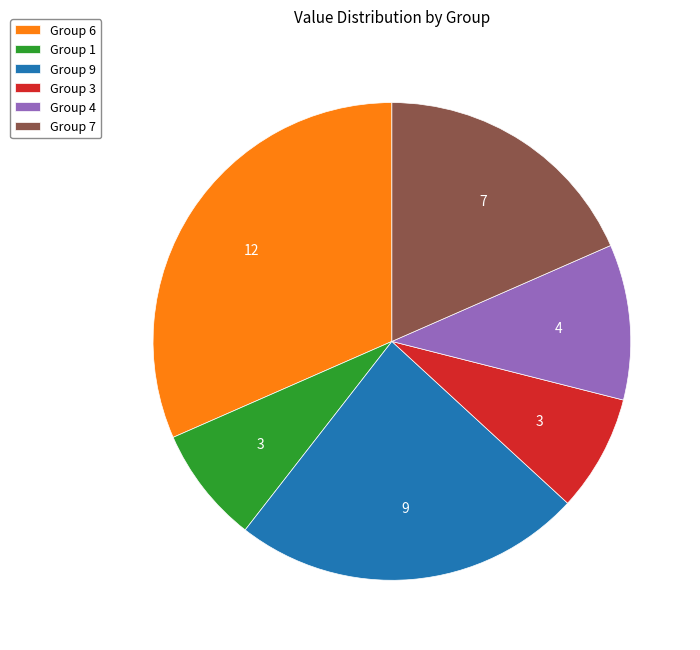

The Group 7 slice represents 32% of the pie. True or false?

False